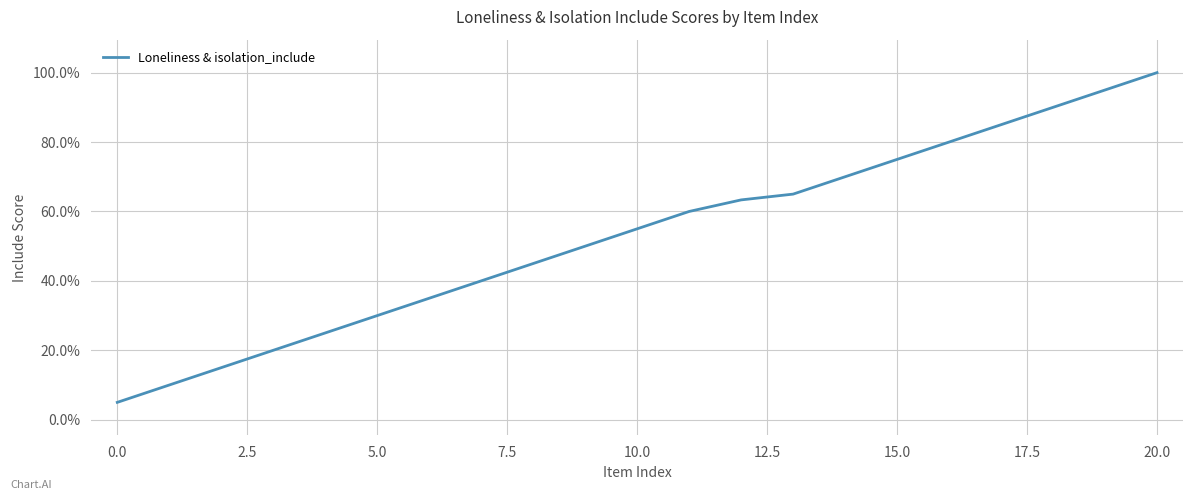

What is the smallest value displayed?

0.1